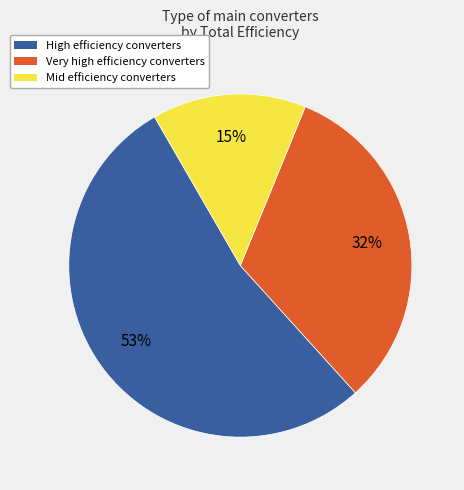

Which has a higher value, High efficiency converters or Mid efficiency converters?

High efficiency converters